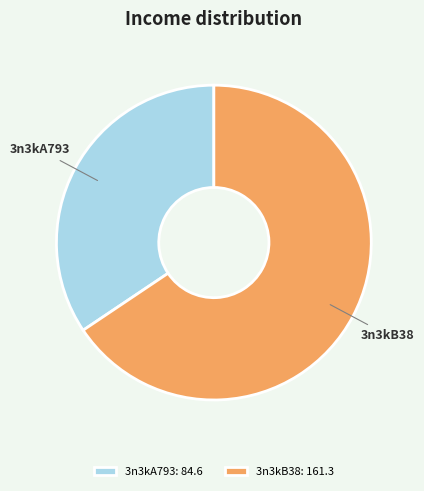

How many slices are in this pie chart?

2